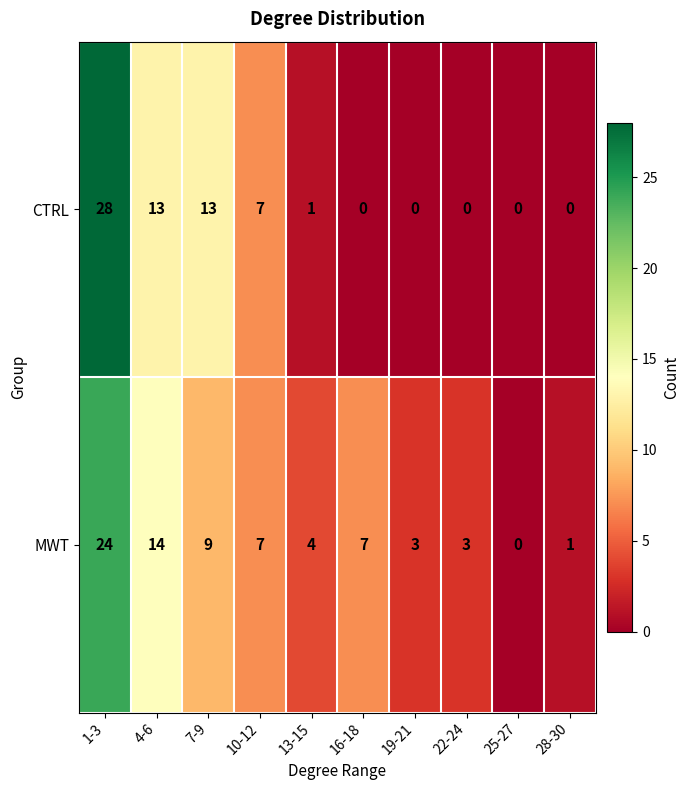

Count the number of categories in the chart.

10